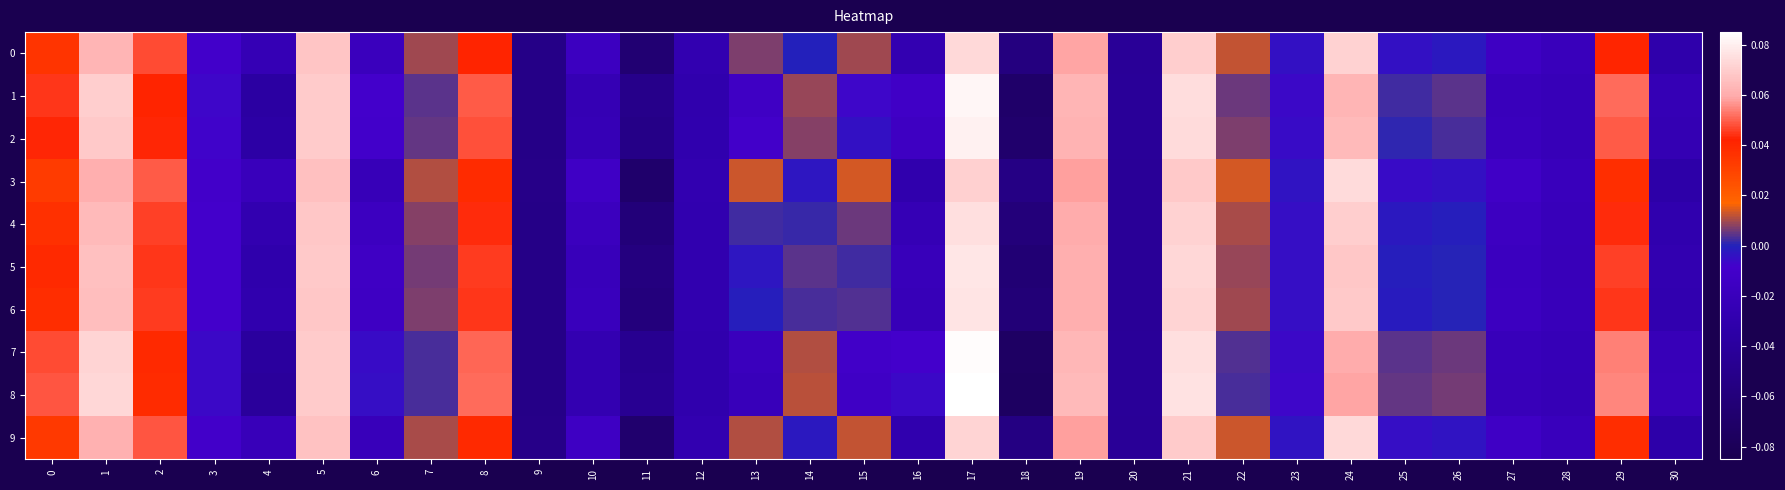

What is the greatest value displayed?

0.1